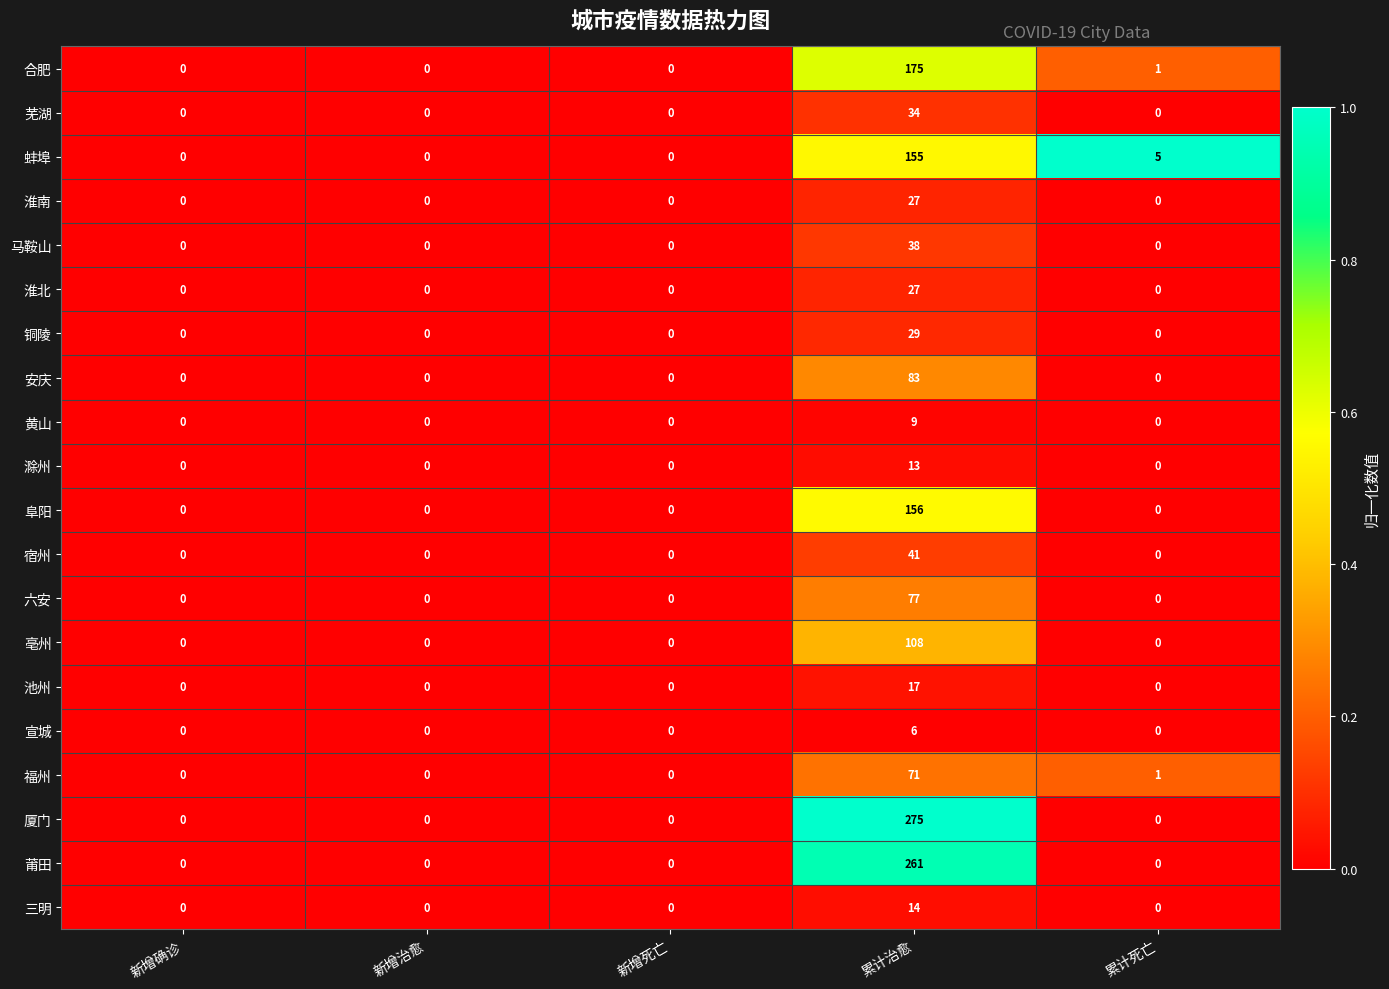

Which series has the widest spread of values?

厦门